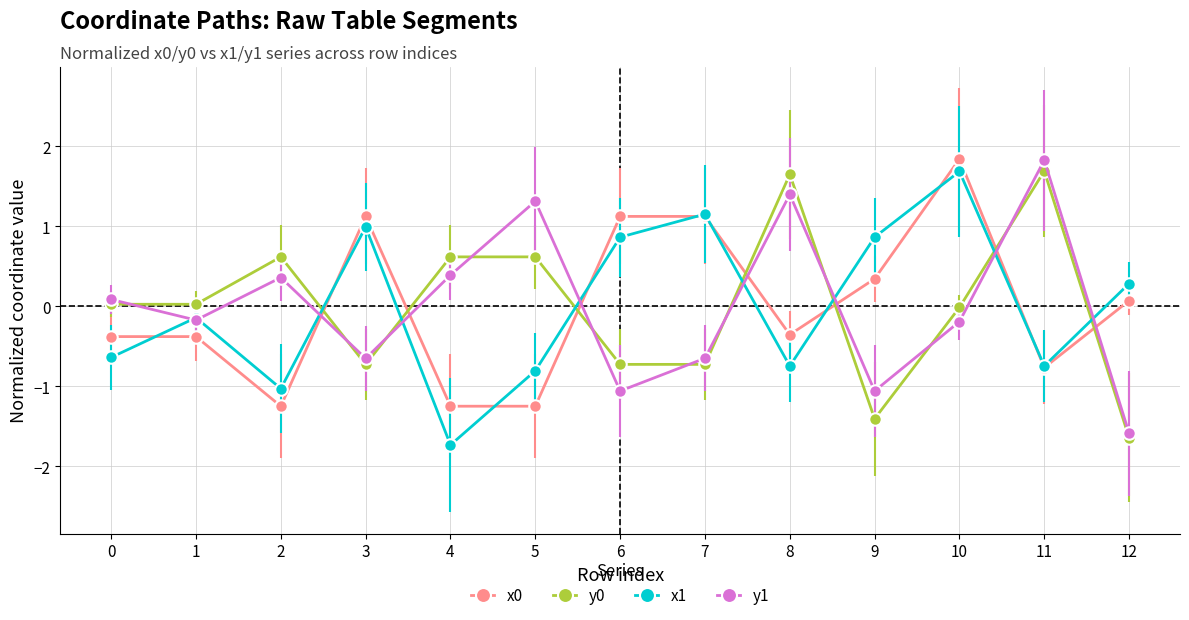

What is the spread (max minus min) of values at 4?

2.4